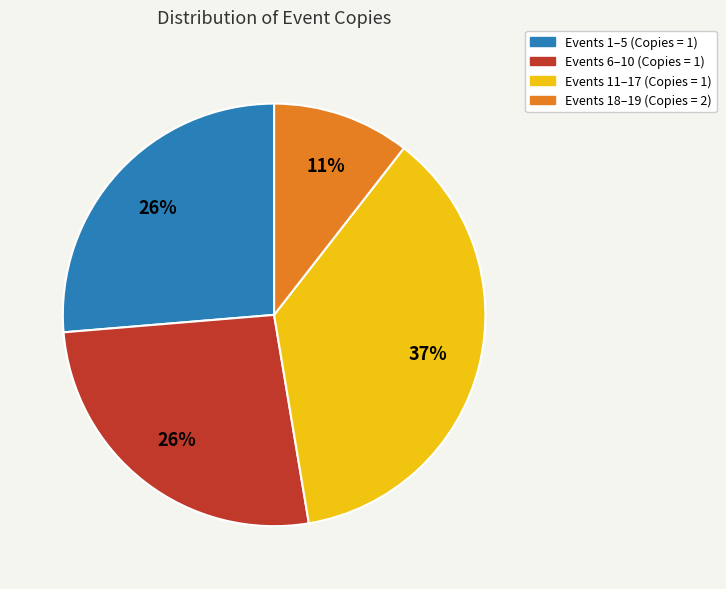

Is there any slice that represents more than half of the pie?

No